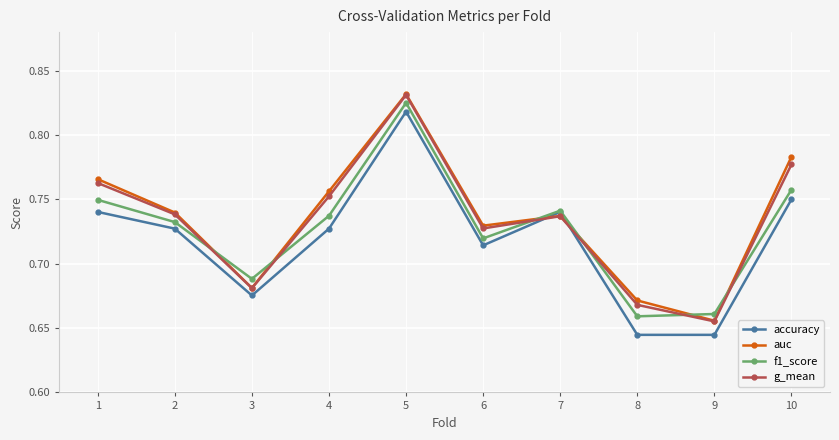

Where is g_mean nearest to the value 0?

9